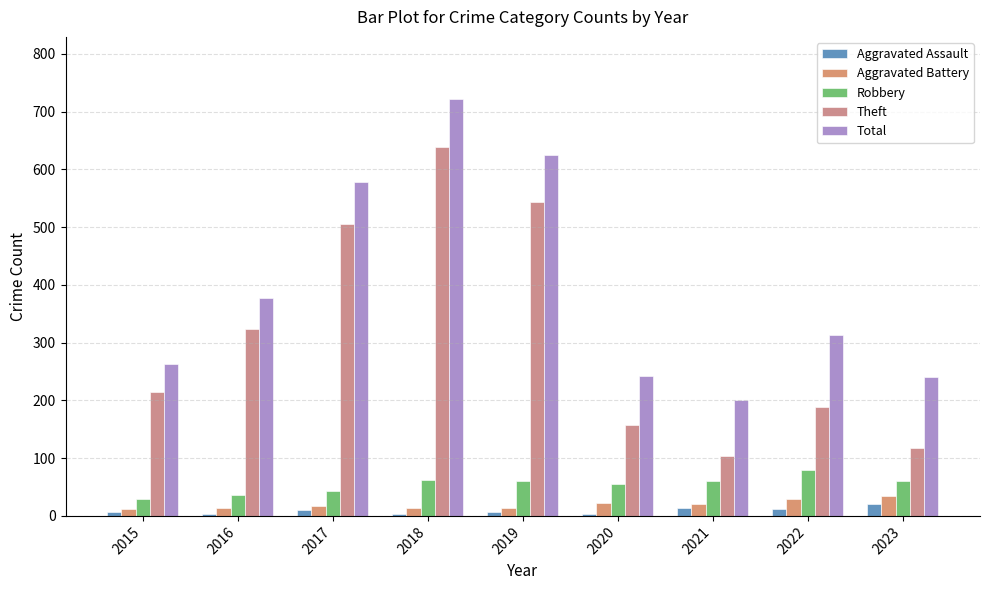

Are the bars grouped side by side (vs. stacked)?

Yes